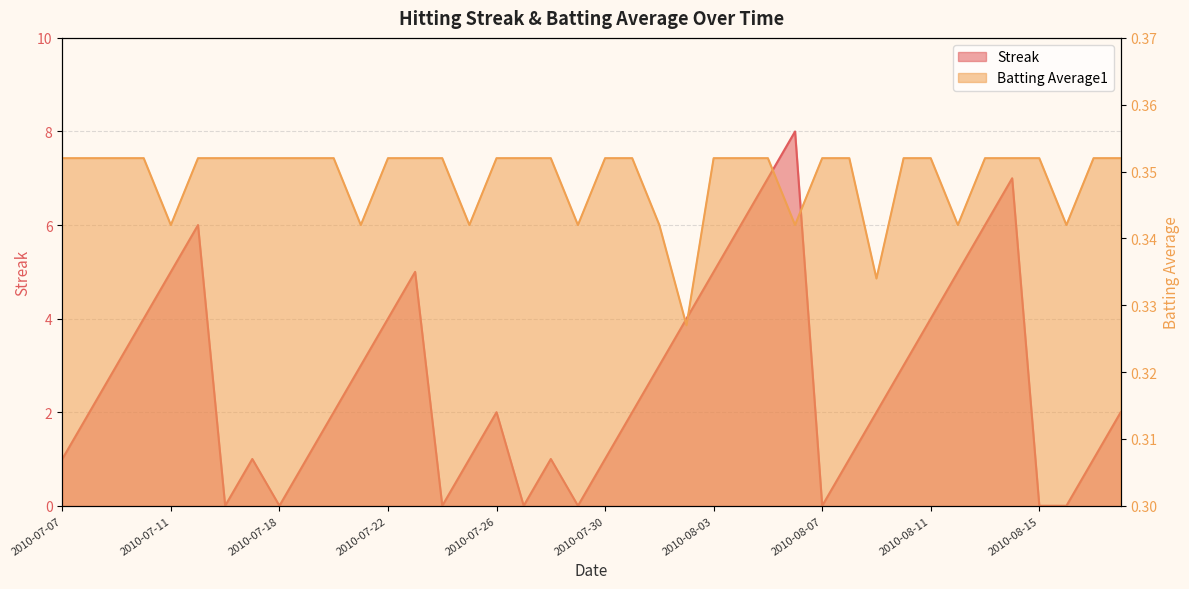

What is the difference between the second highest and minimum values in the Streak series?

7.0